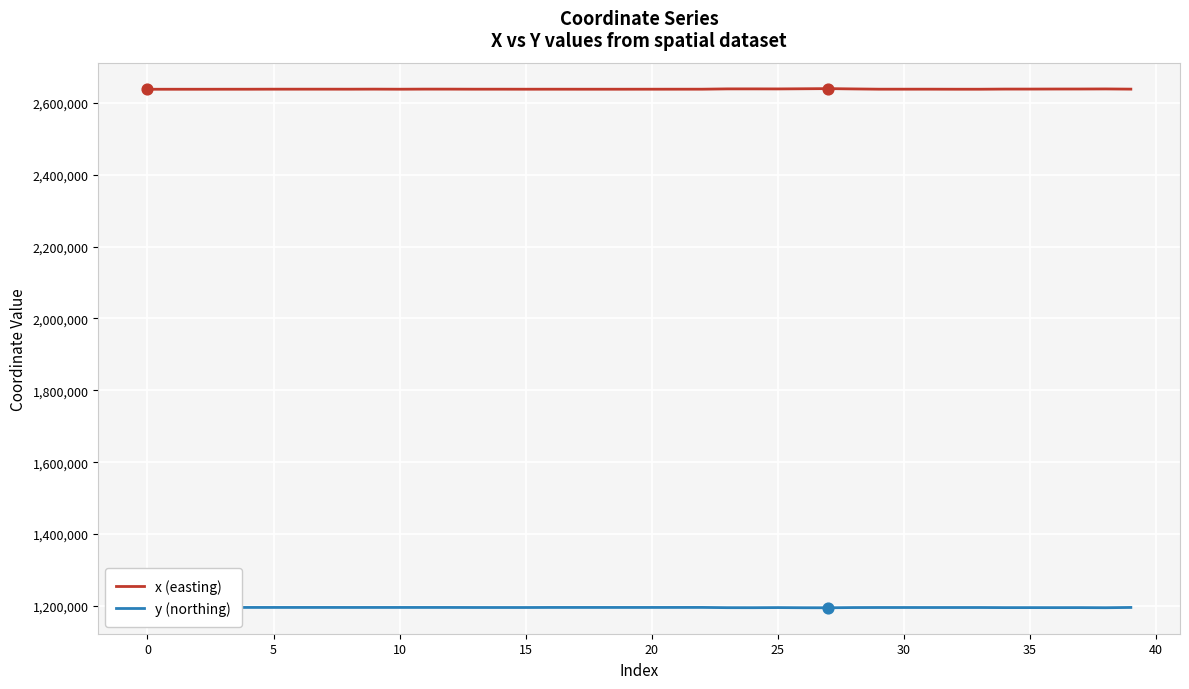

Which series has the largest Y range (max minus min)?

x (easting)